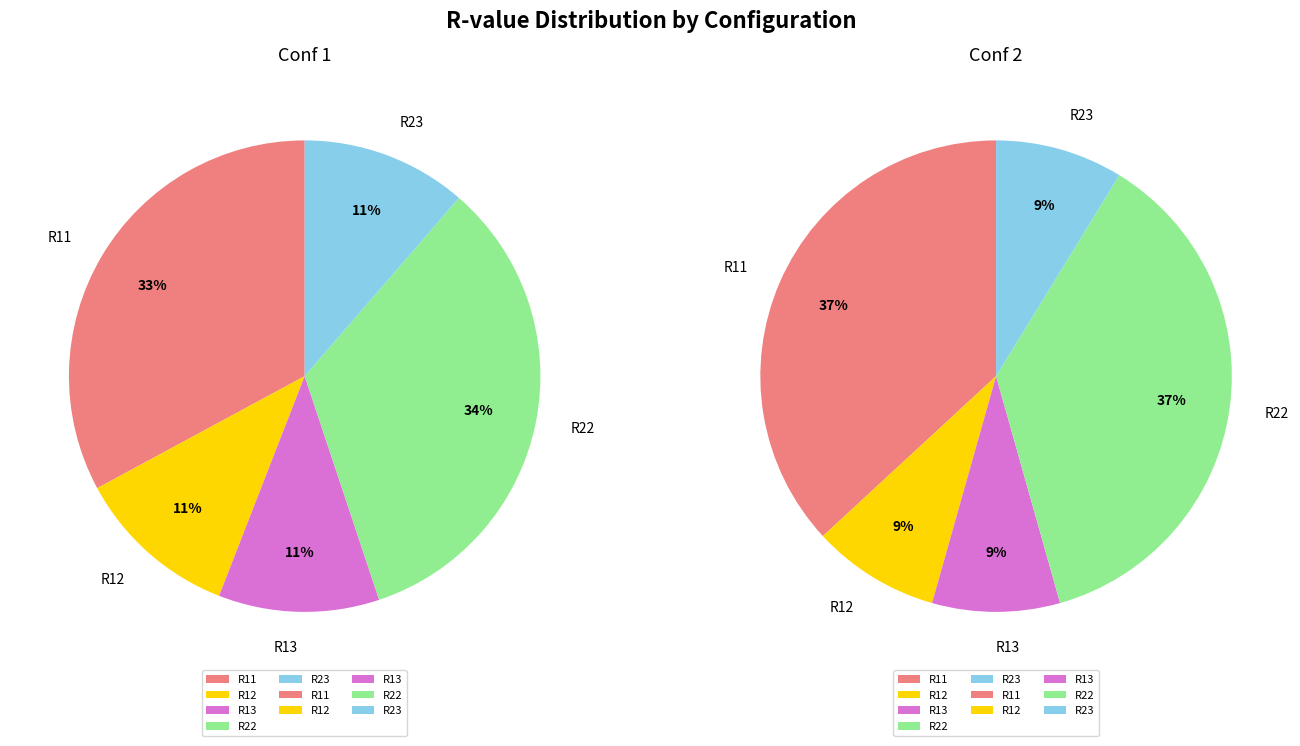

To the nearest percent, what is the difference between the Conf 1 and Conf 2 slice percentages?

8%